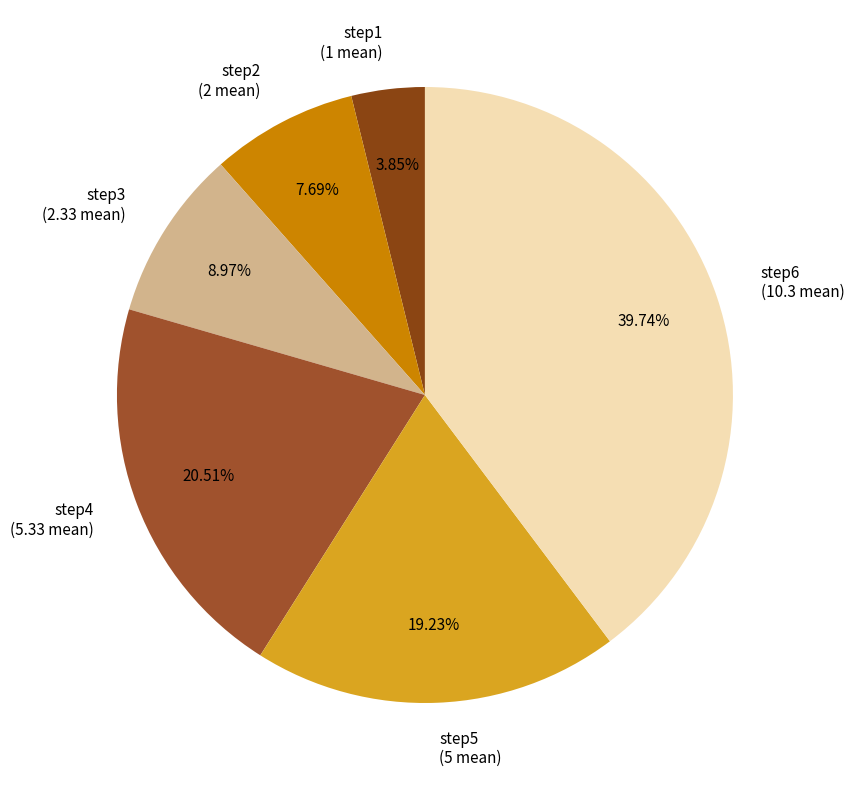

How many segments does this pie chart have?

6